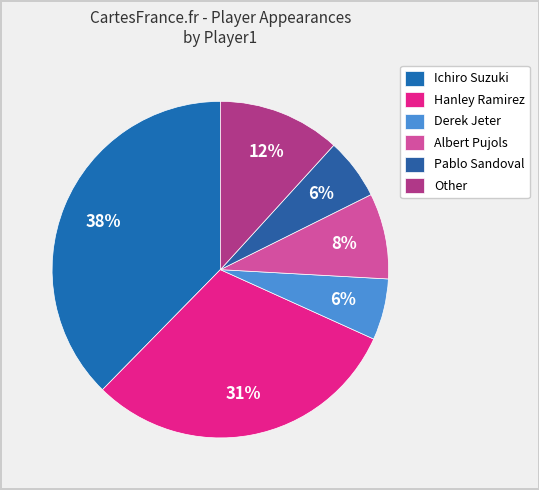

Between Ichiro Suzuki and Other, which is larger?

Ichiro Suzuki